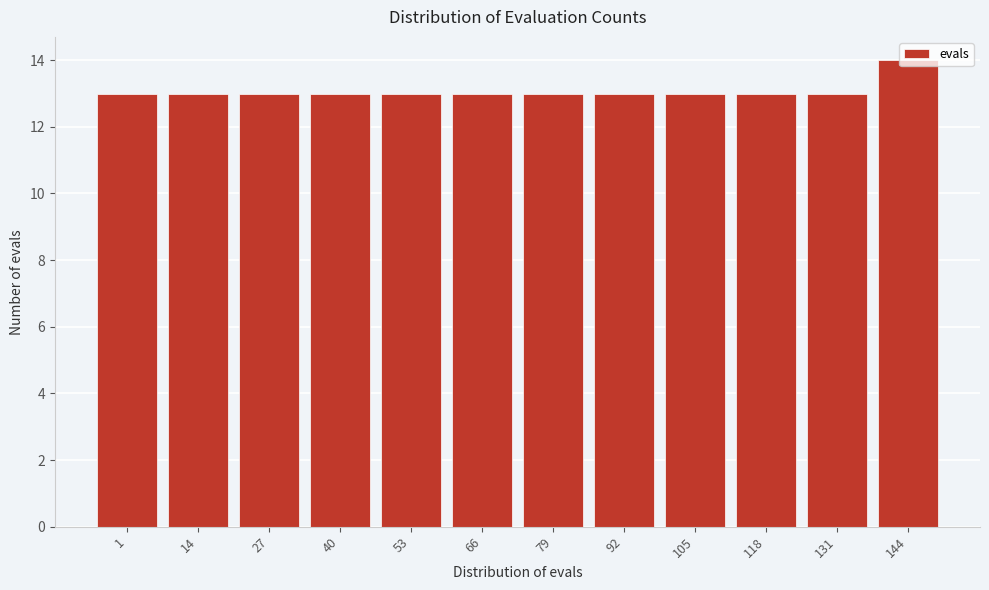

Is it true that the value at 1 is 13?

True